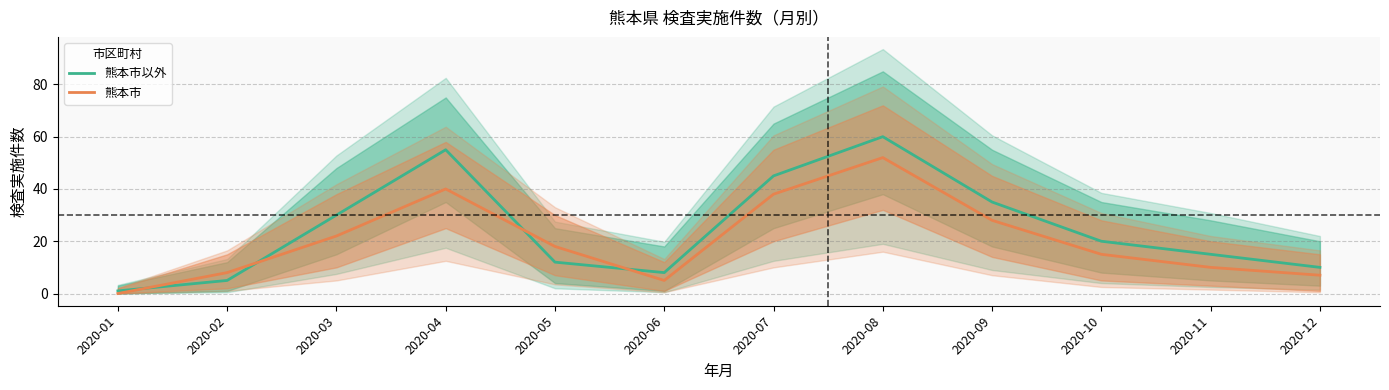

Which series has the widest spread of values?

熊本市以外